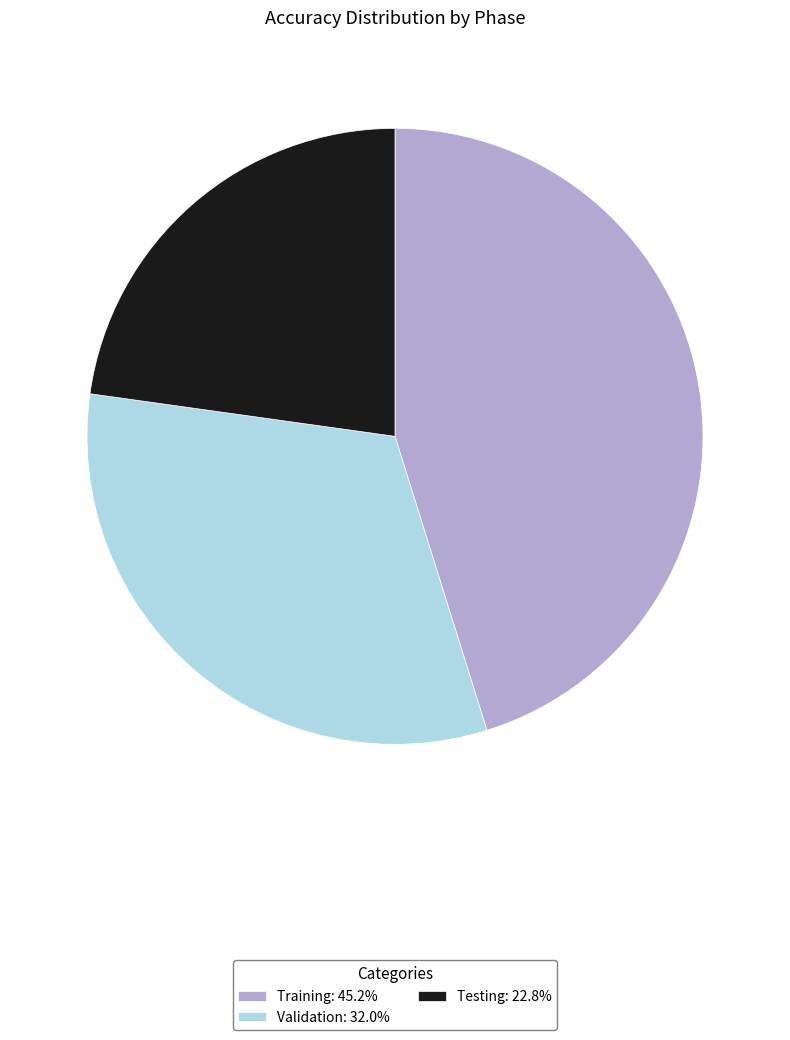

How many slices are in this pie chart?

3